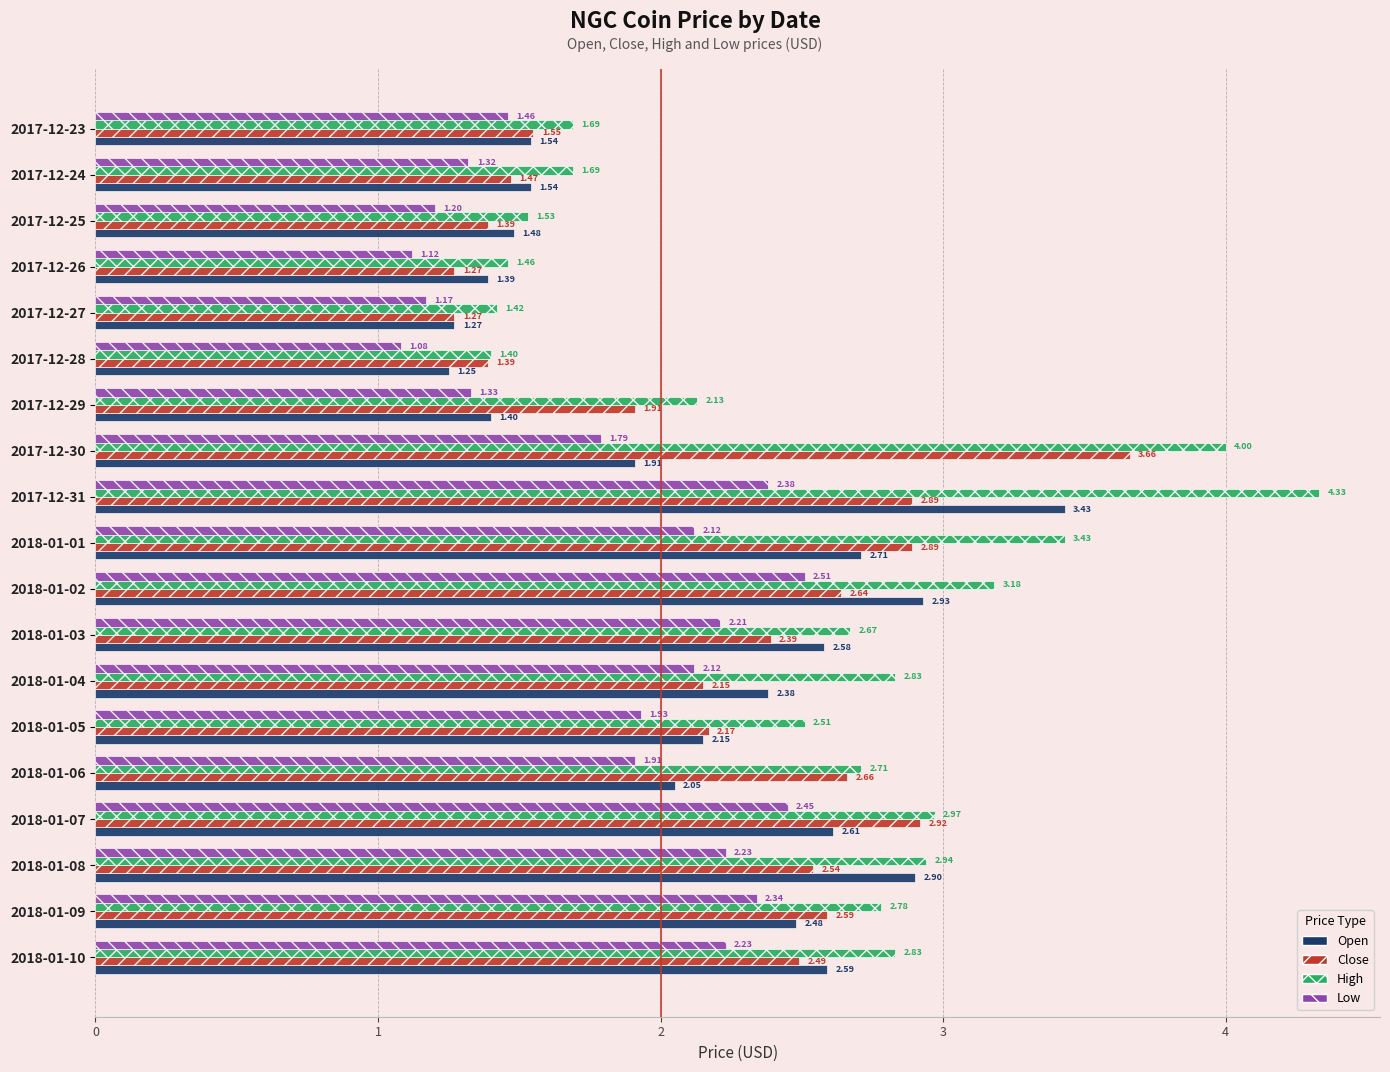

At how many categories does at least one series exceed 1?

19